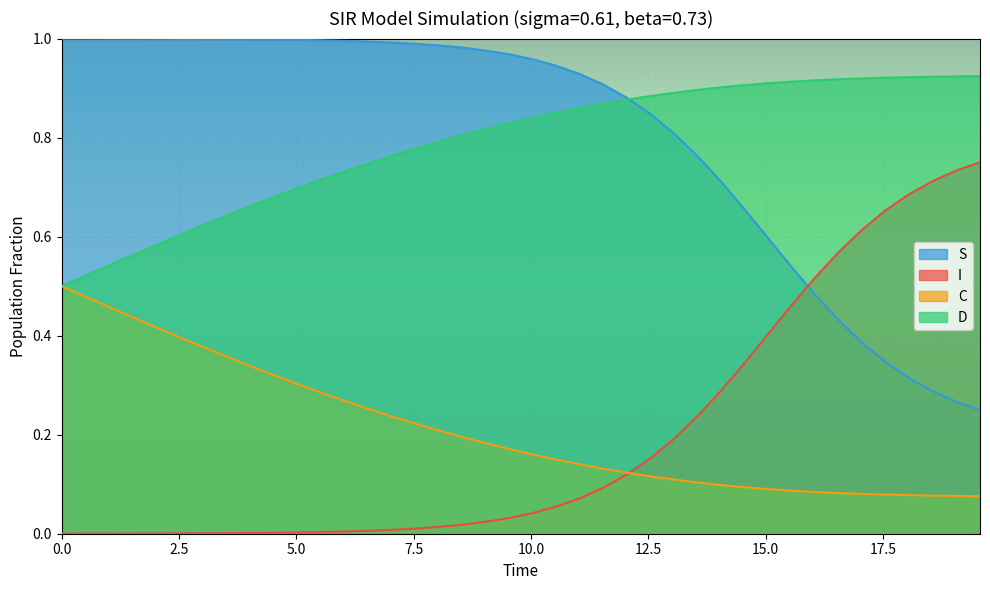

True or false: S and C intersect in this chart.

False